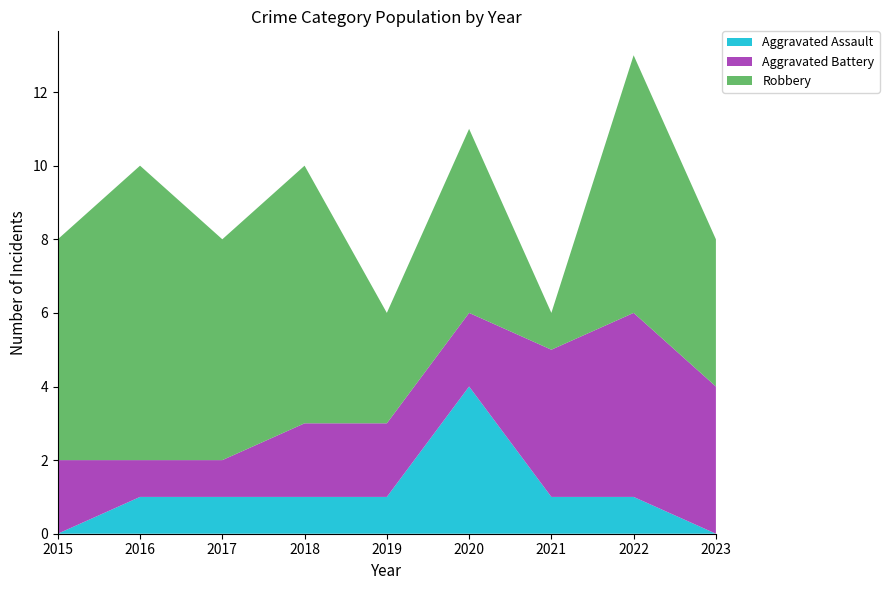

Reading left to right, transcribe all the data shown in this chart.

Aggravated Assault: 0	1	1	1	1	4	1	1	0
Aggravated Battery: 2	1	1	2	2	2	4	5	4
Robbery: 6	8	6	7	3	5	1	7	4